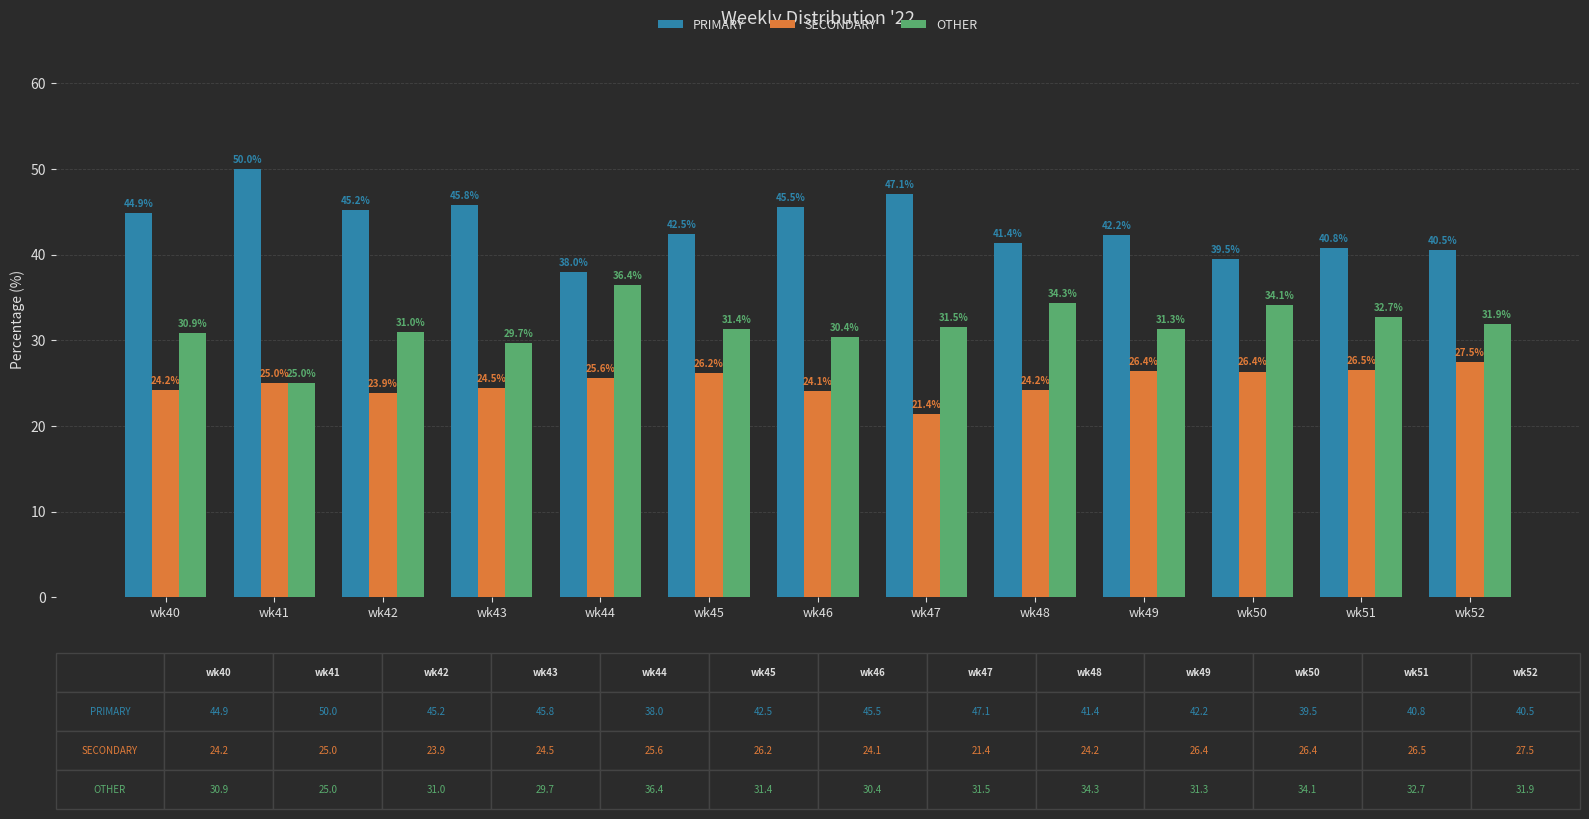

Are the bars grouped side by side (vs. stacked)?

Yes